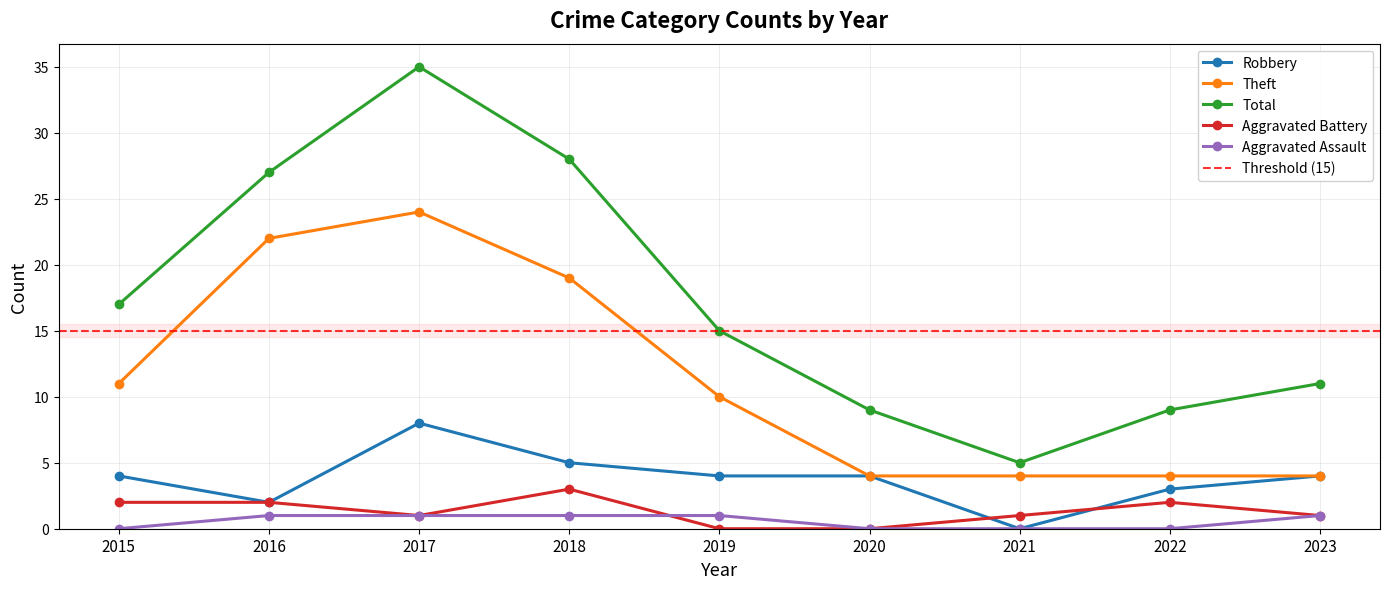

Rank the series by their maximum value, from lowest to highest.

Aggravated Assault, Aggravated Battery, Robbery, Theft, Total